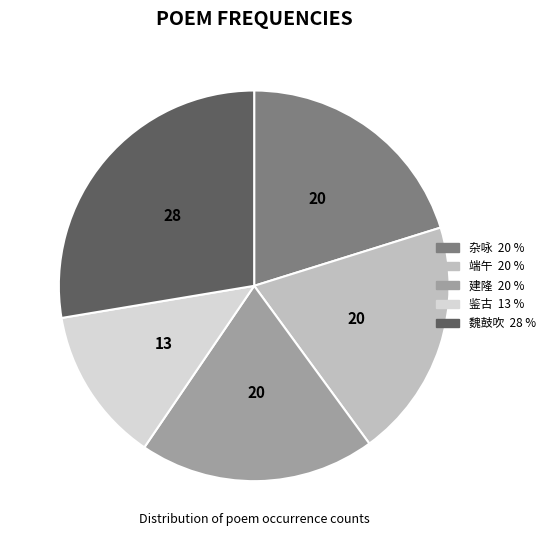

How many slices are in this pie chart?

5